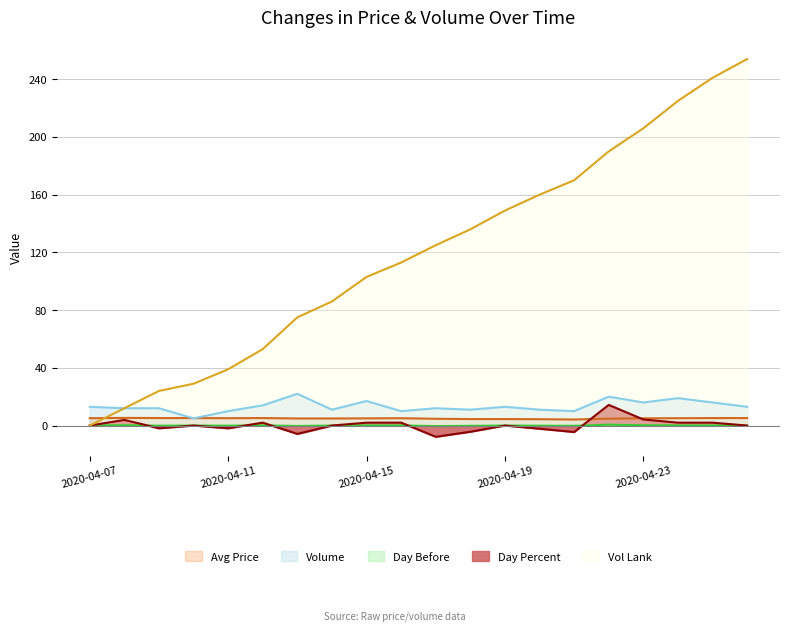

Between which two adjacent categories do avg_price and day_percent first intersect?

2020-04-21 and 2020-04-22